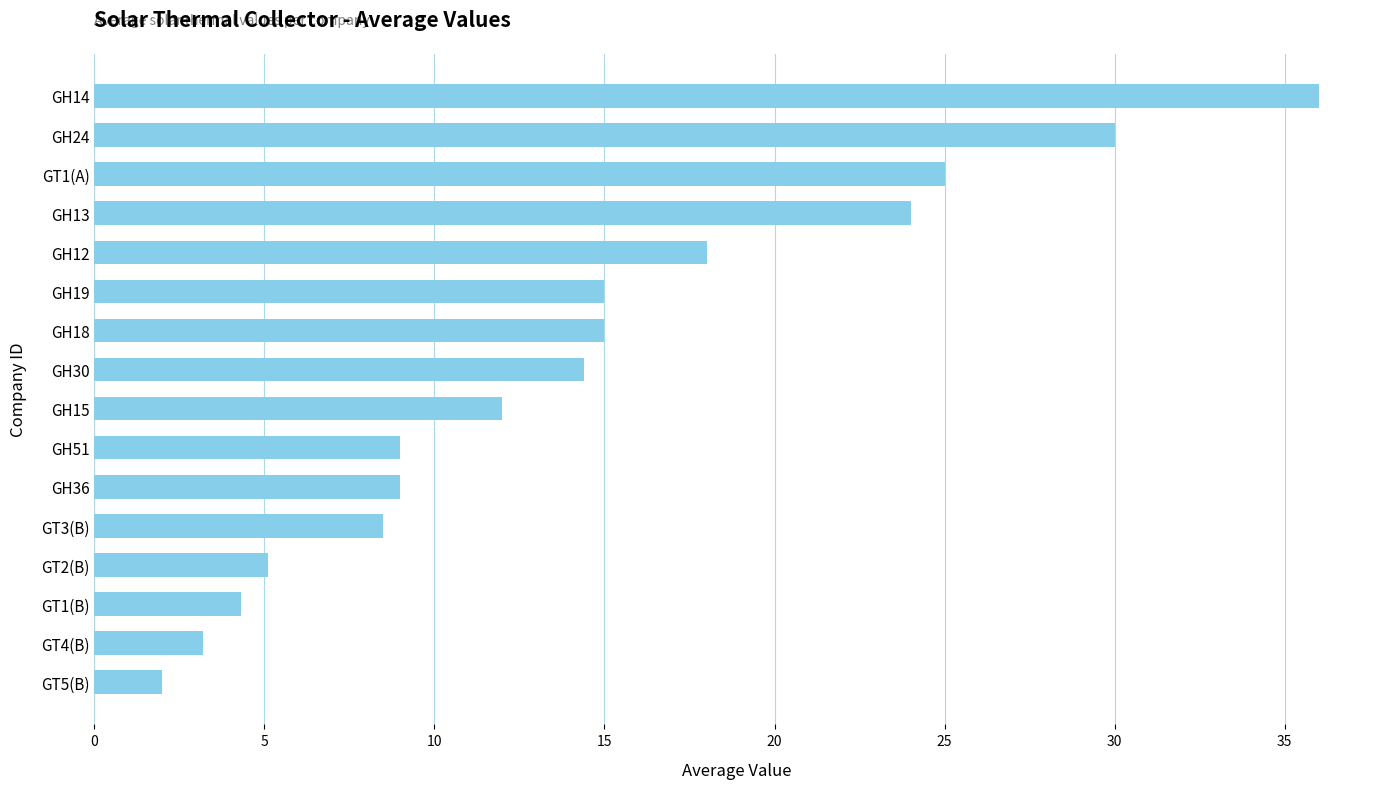

Count the number of values greater than 14.

8